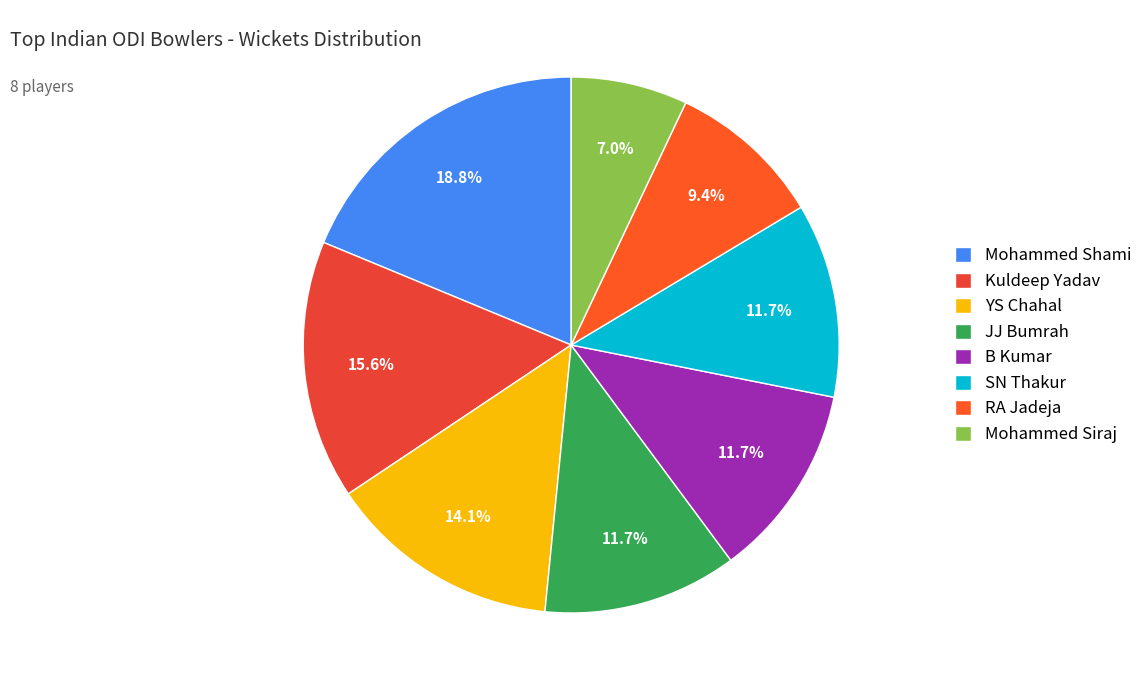

What is the largest slice in the pie chart?

Mohammed Shami